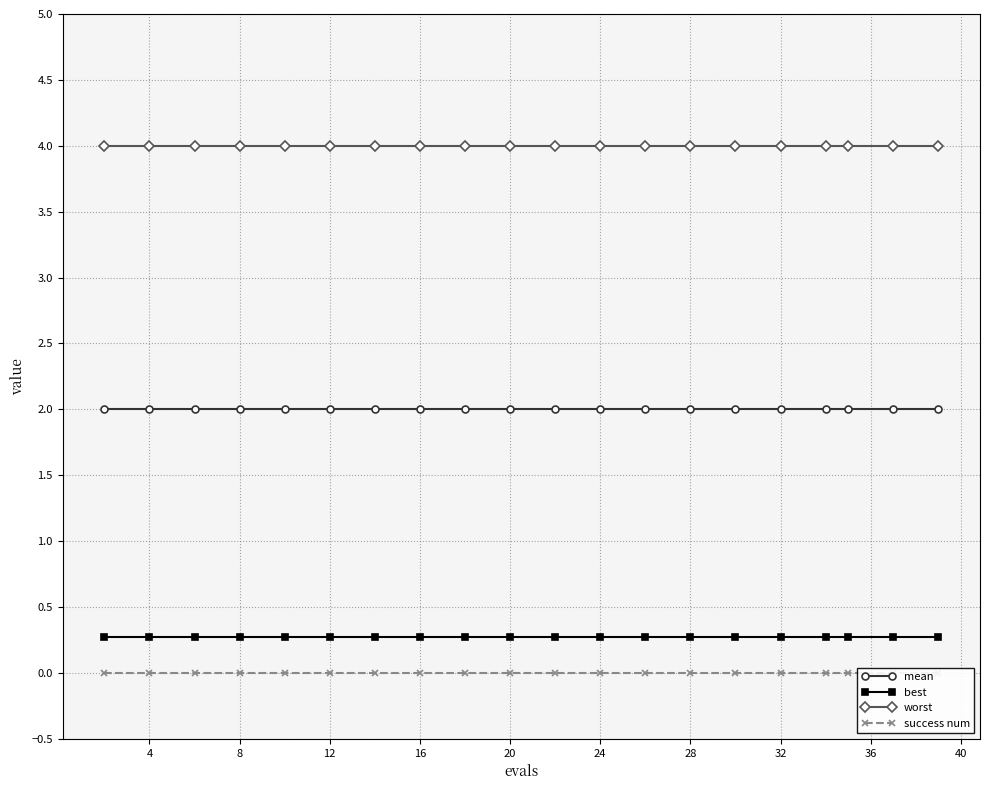

True or false: worst and success num intersect in this chart.

False